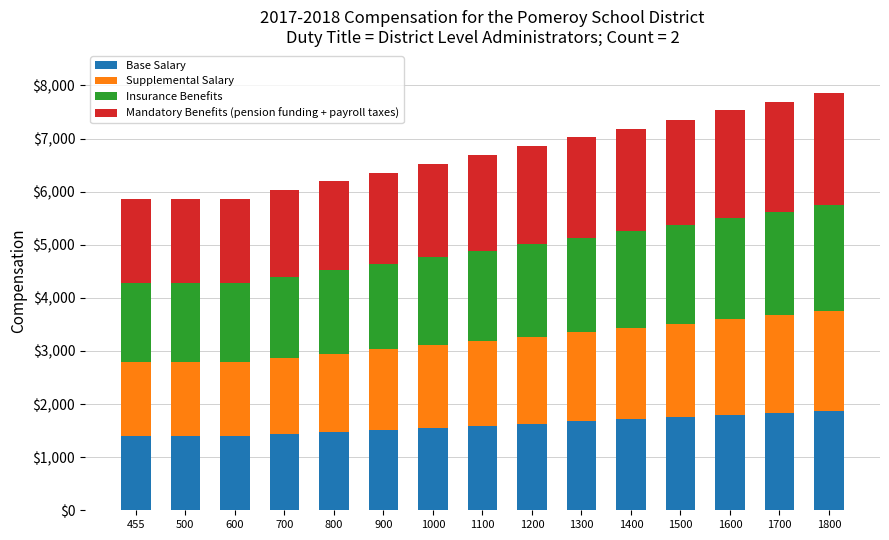

Count the number of categories in the chart.

15